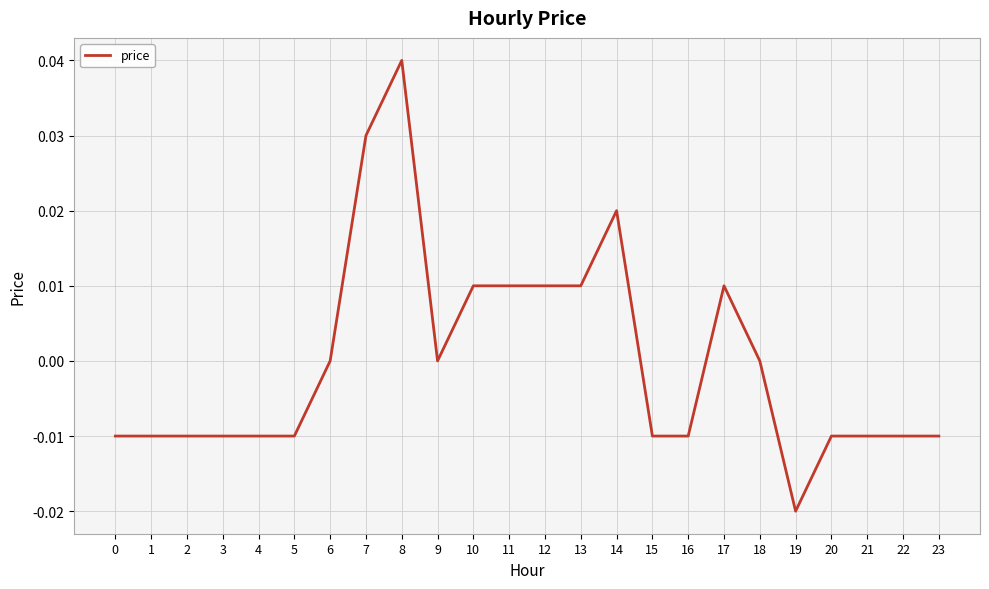

The value at 6 is 0.0. True or false?

True